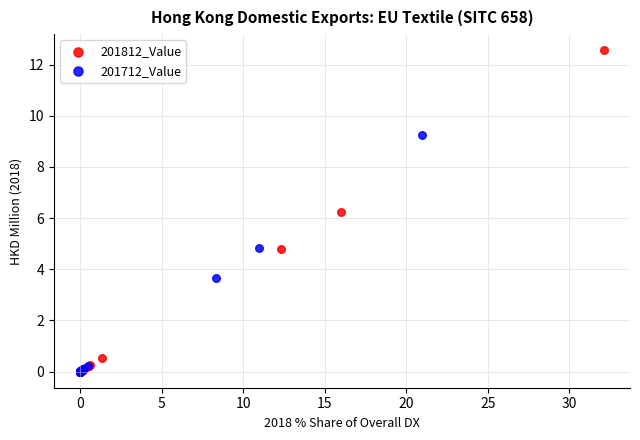

Which series reaches the maximum Y coordinate?

201812_Value